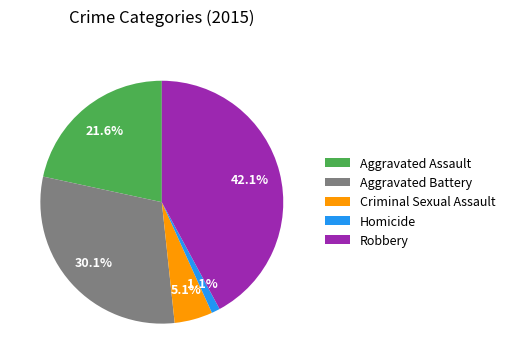

What is the smallest slice in the pie chart?

Homicide